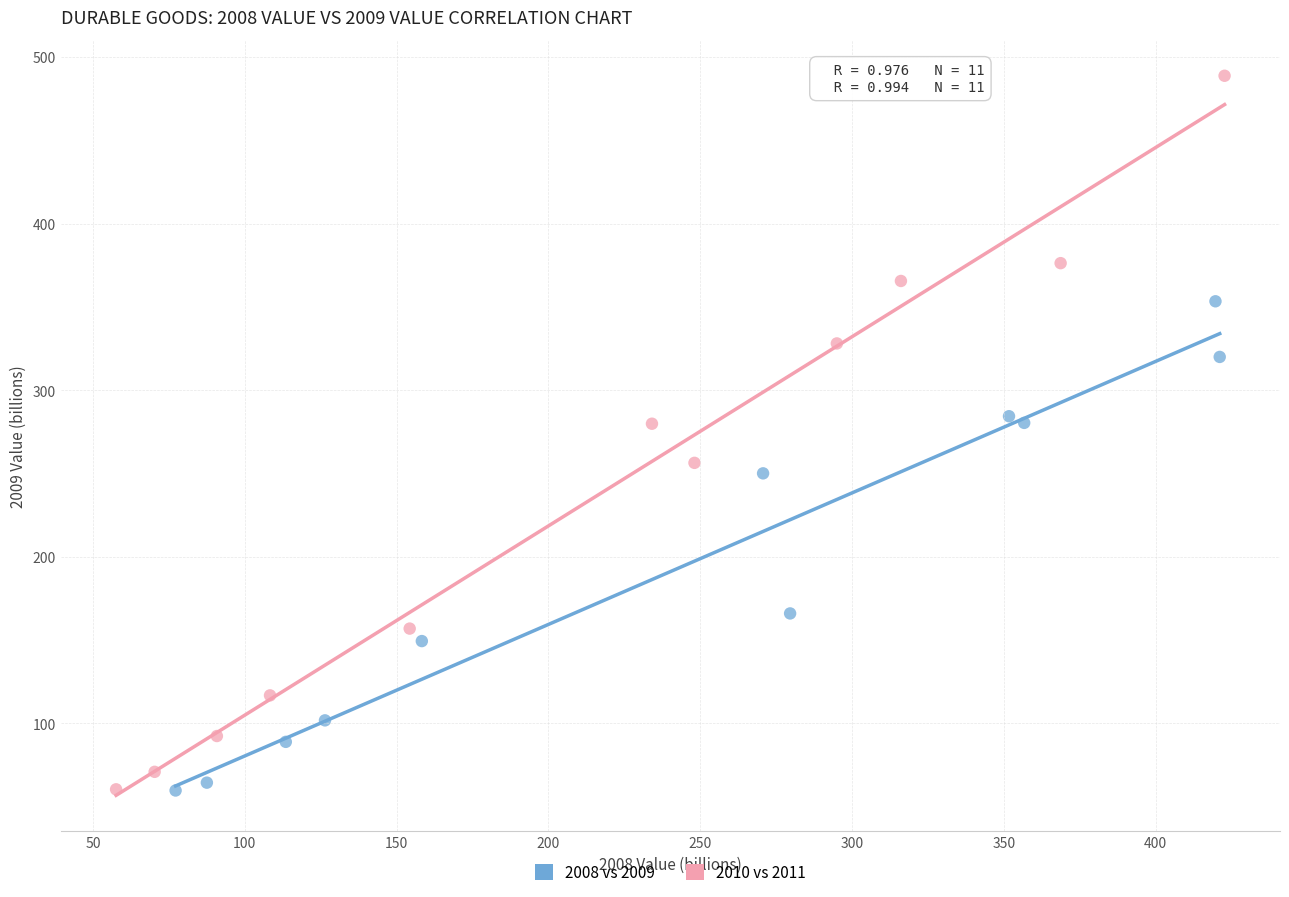

Which series contains the highest Y value?

2010 vs 2011